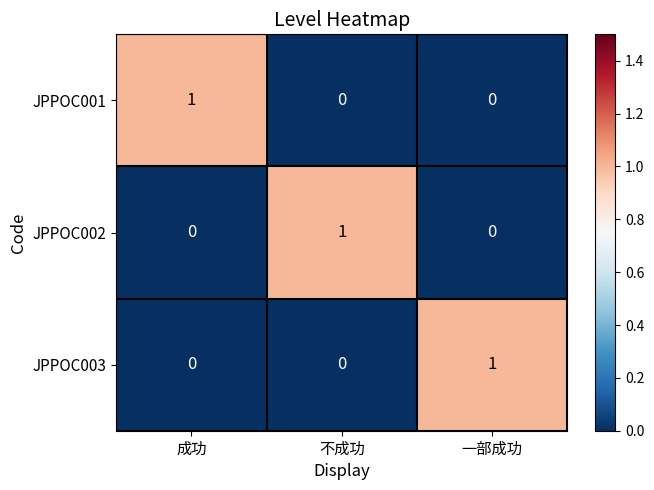

What is the total value across all series at 不成功?

1